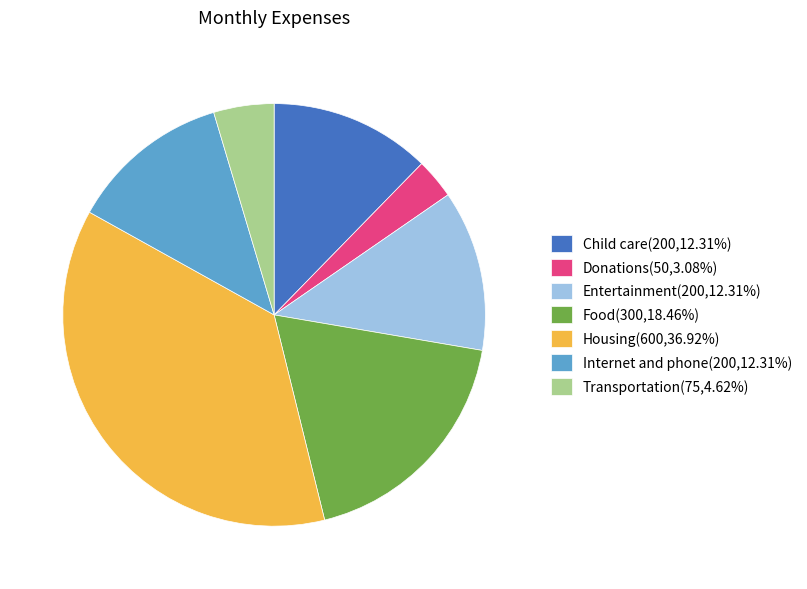

Between Housing and Transportation, which is larger?

Housing